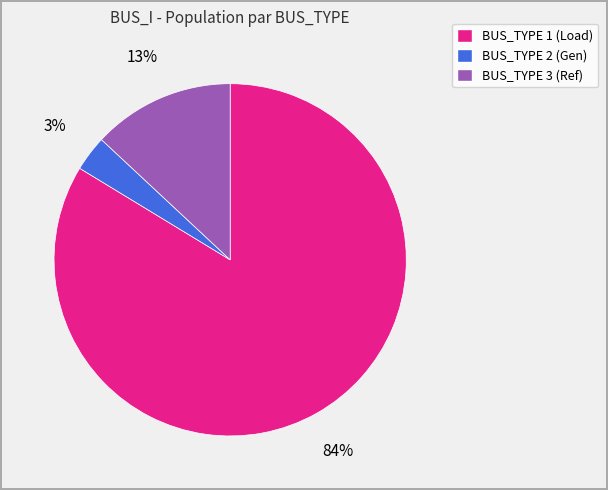

How many segments does this pie chart have?

3